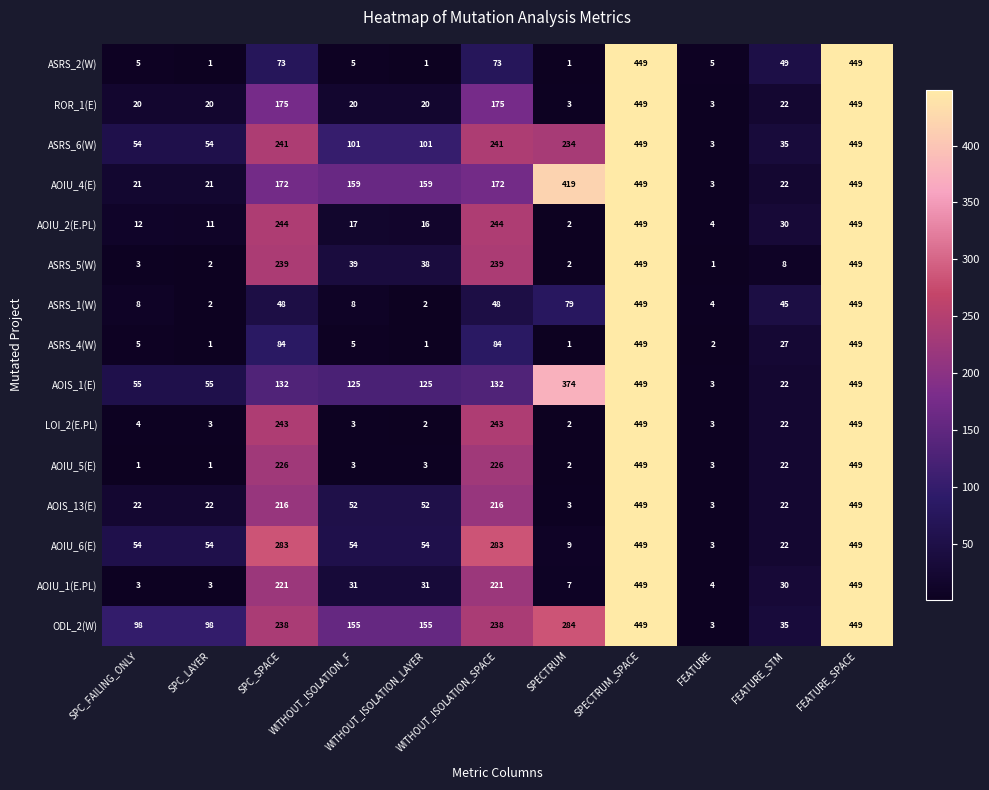

What is the highest value of the ASRS_6(W) series?

449